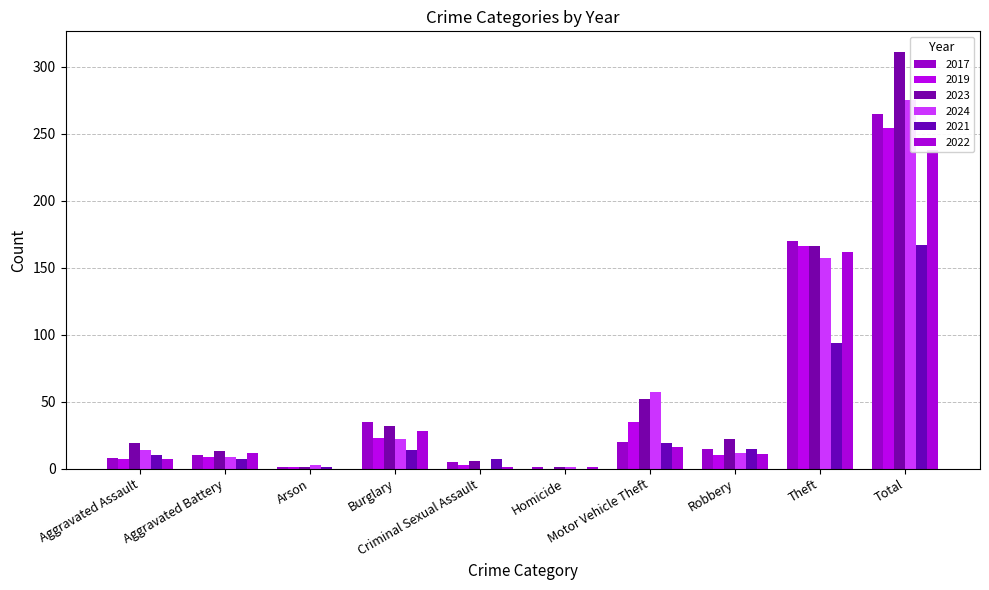

Which series has the largest range (max minus min)?

2023